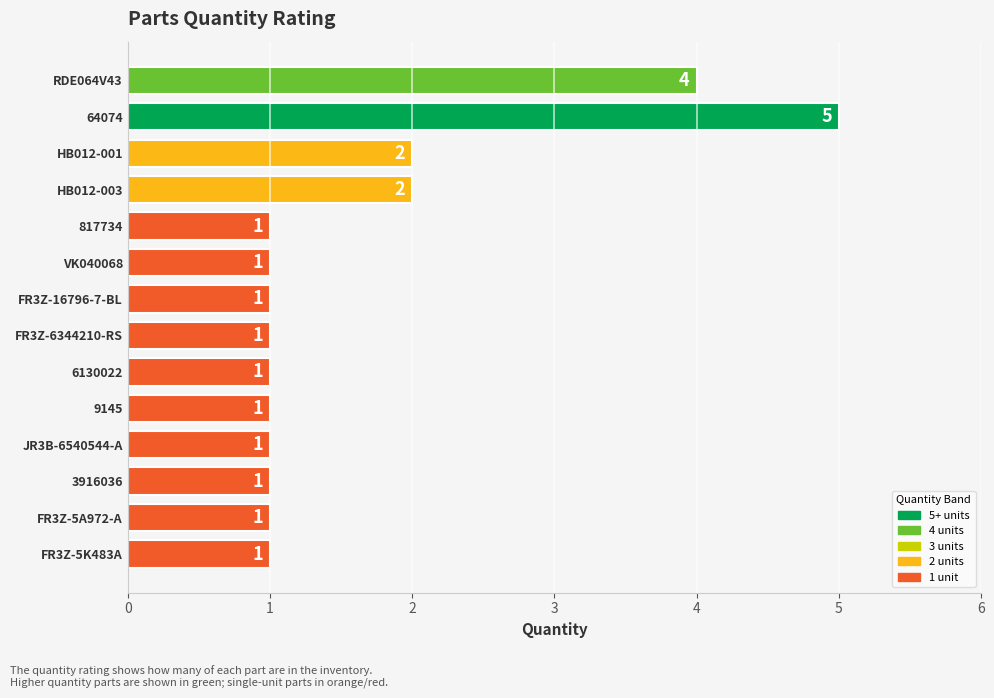

Which has a higher value, 64074 or FR3Z-5K483A?

64074